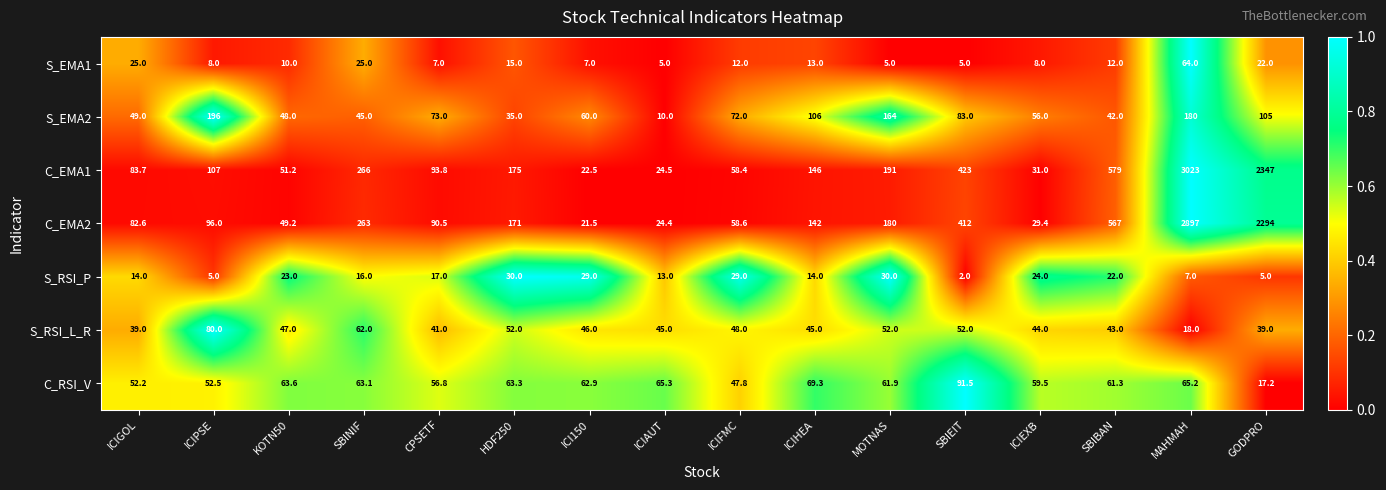

At which category does the chart reach its minimum across all series?

SBIEIT